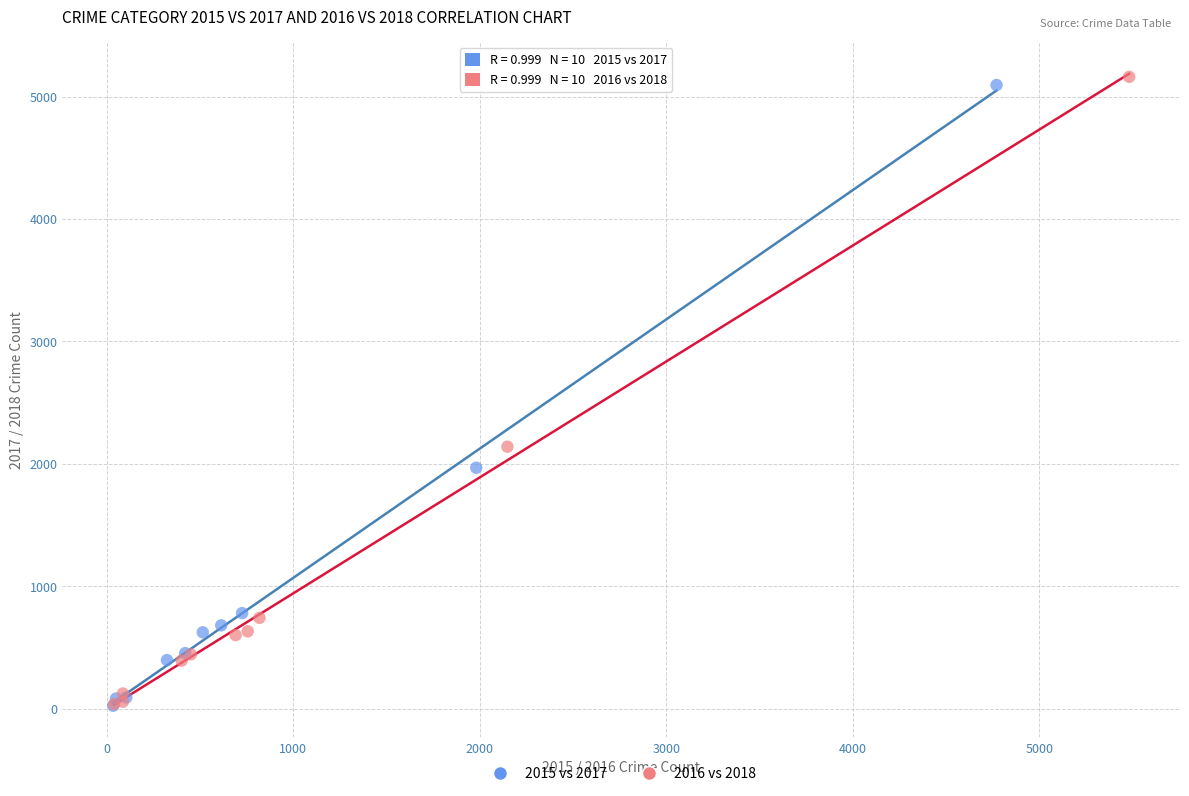

Which series has the widest spread of Y values?

2016 vs 2018